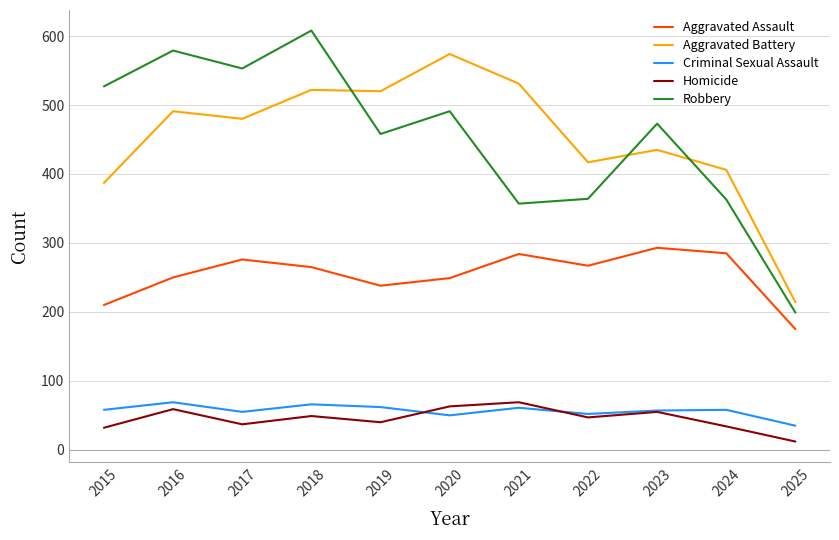

True or false: Robbery and Aggravated Assault cross at least once.

False